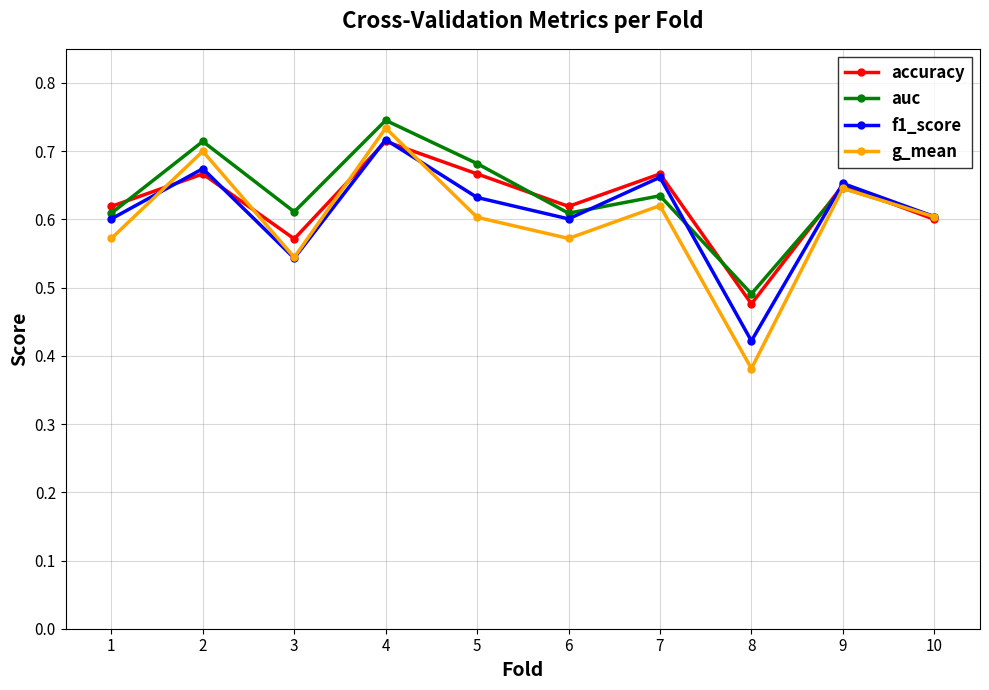

Does the chart display data point markers on the line(s)?

Yes